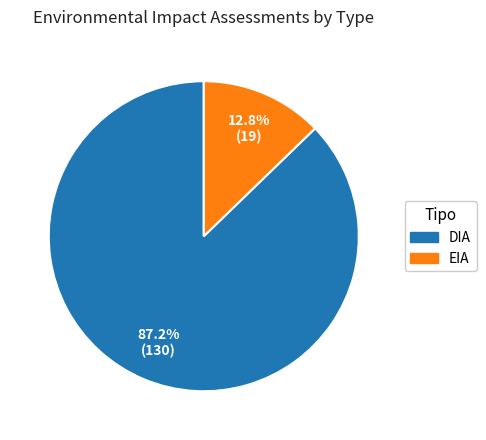

Rank the categories by value from highest to lowest.

DIA, EIA